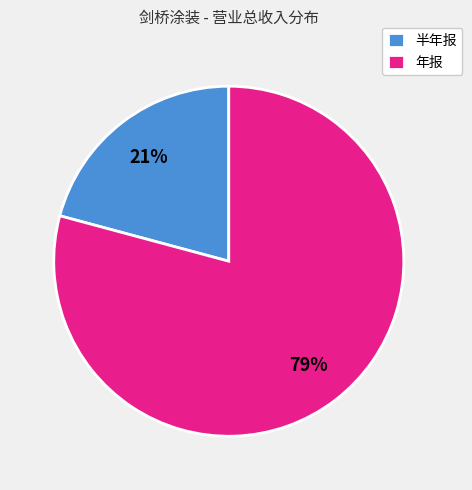

To the nearest percent, what is the average slice percentage?

50%